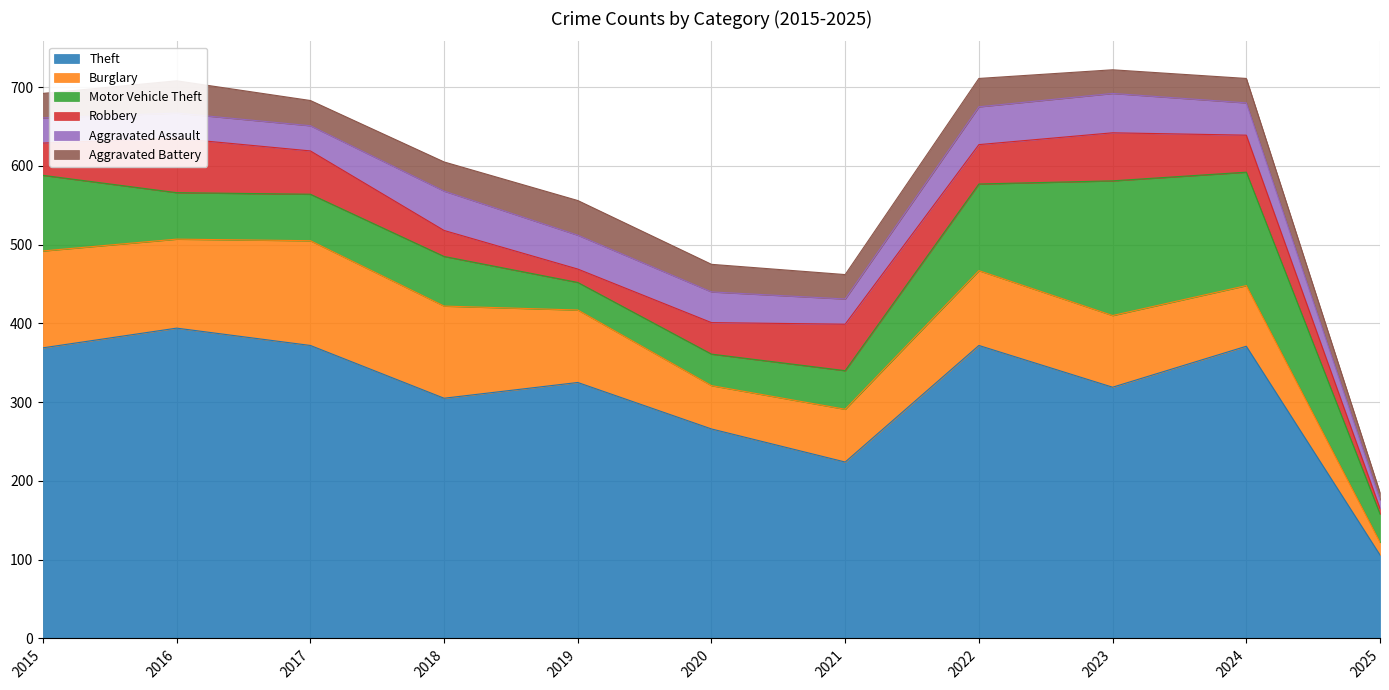

Where does the Motor Vehicle Theft series first go above 59?

2015